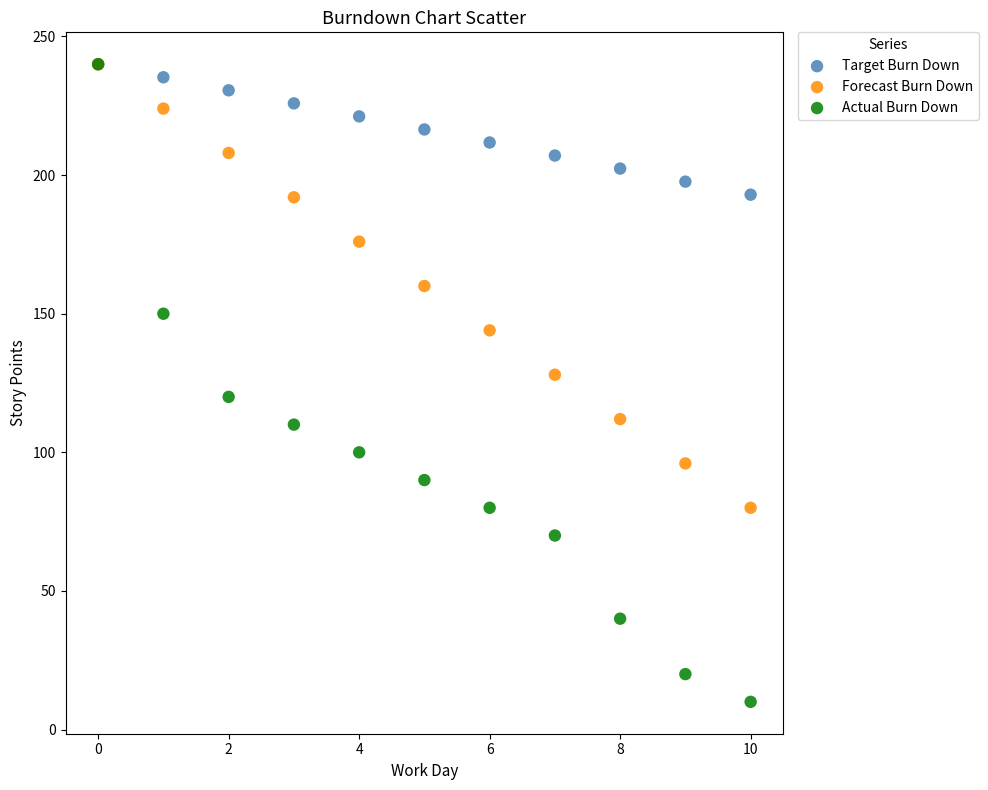

Which series has the widest spread of Y values?

Actual Burn Down